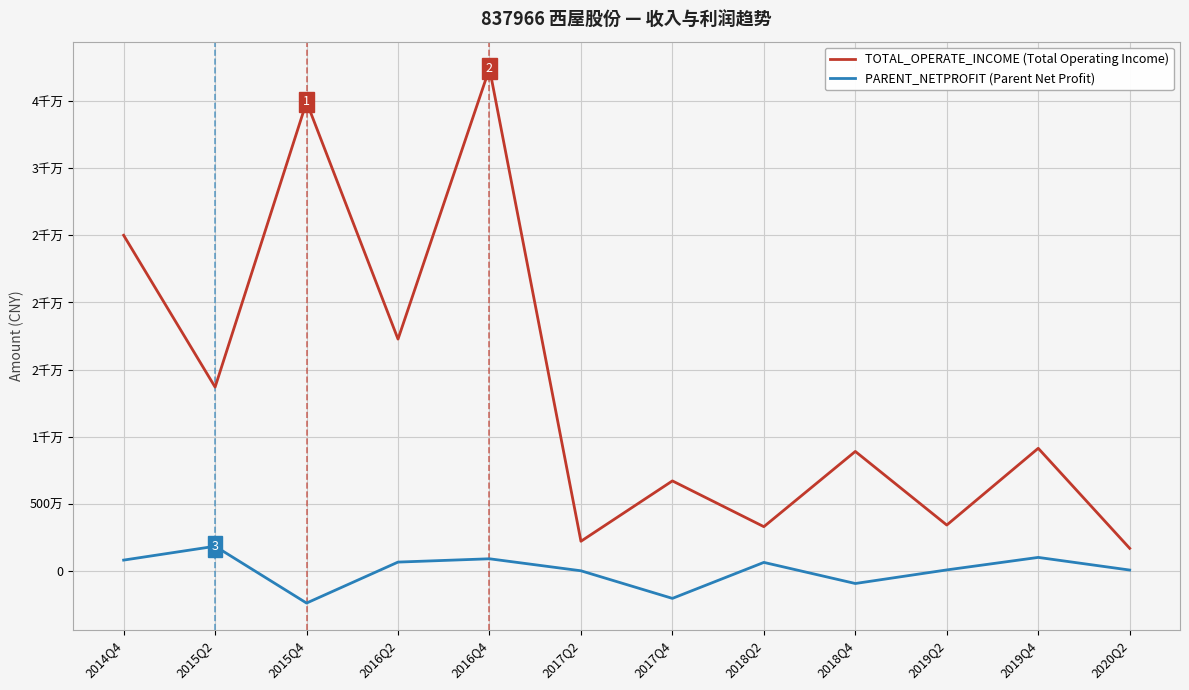

Does the chart have visible grid lines?

Yes